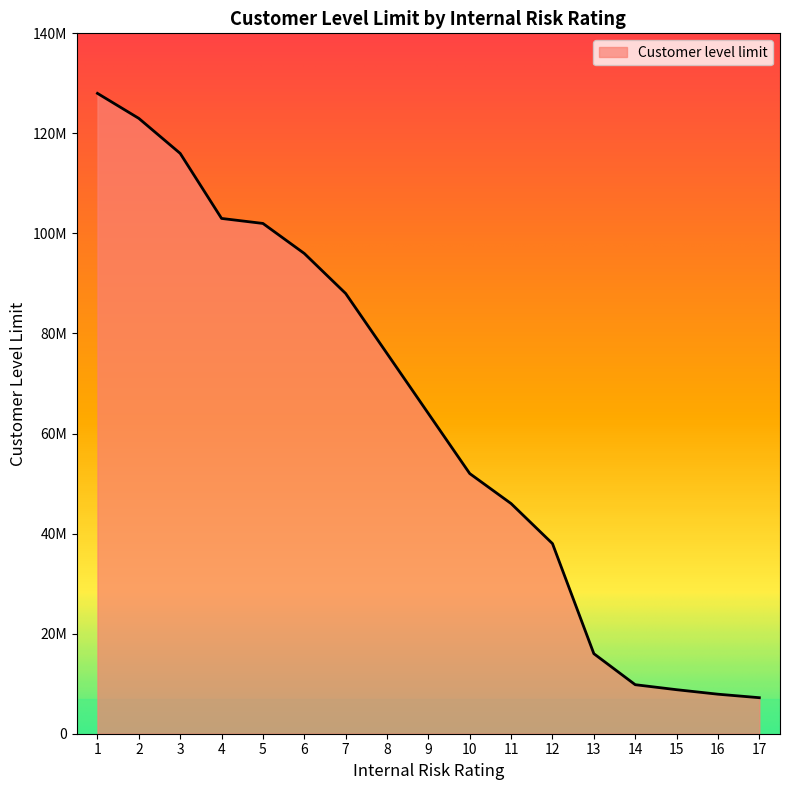

What is the sum of the values at 16 and 4?

110900000